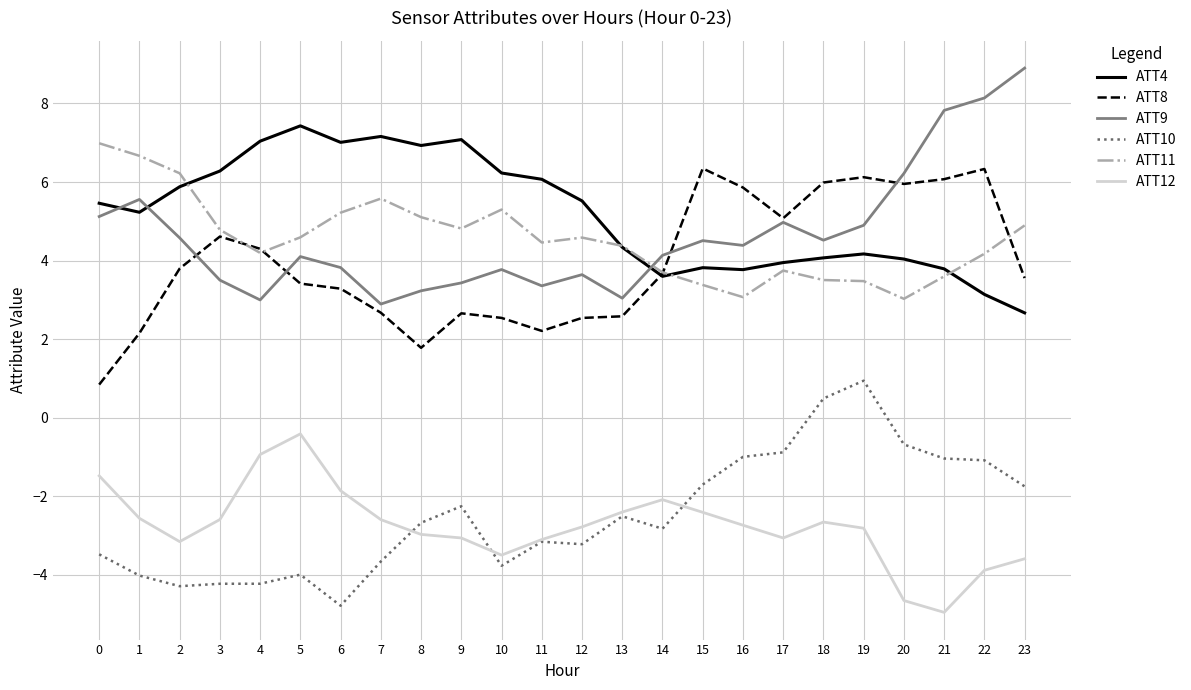

The value of ATT4 at 20 is 4.0. True or false?

True